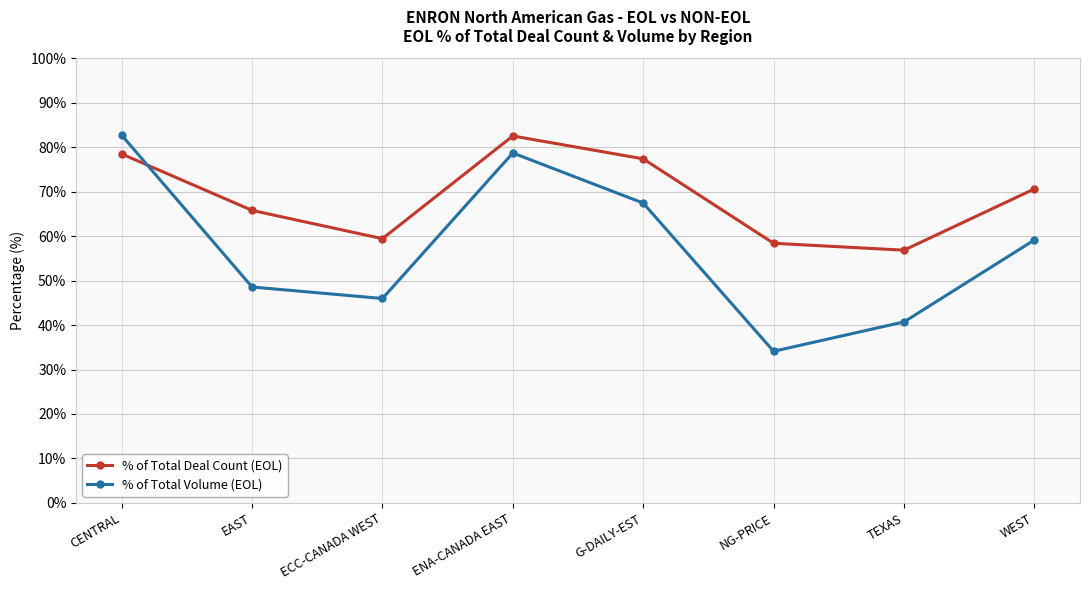

Rank the categories by % of Total Volume (EOL) value from highest to lowest.

CENTRAL, ENA-CANADA EAST, G-DAILY-EST, WEST, EAST, ECC-CANADA WEST, TEXAS, NG-PRICE